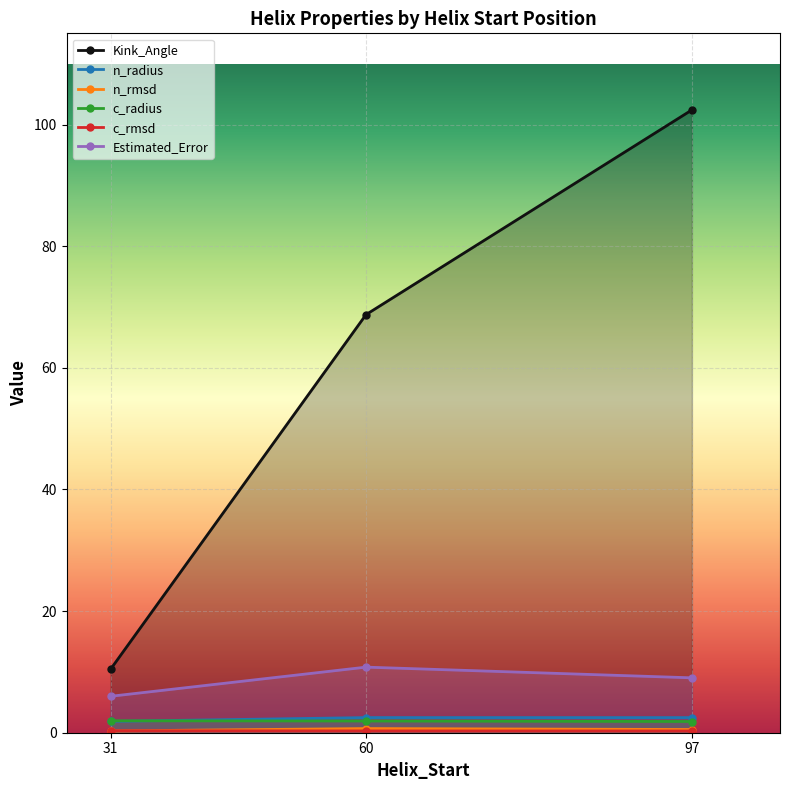

True or false: Estimated_Error has a value of 2.1 at 31.

False